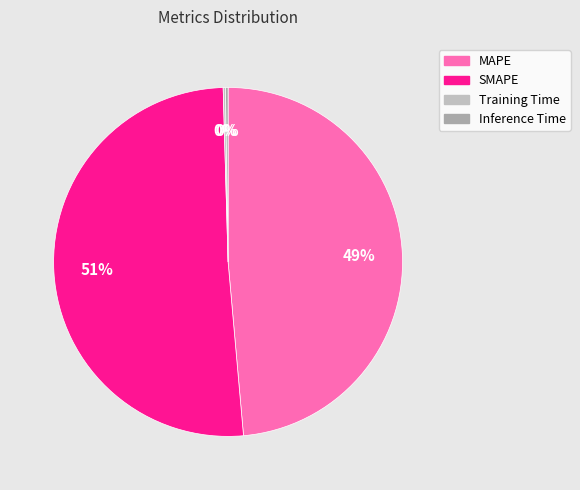

Does SMAPE represent more than half of the total?

Yes